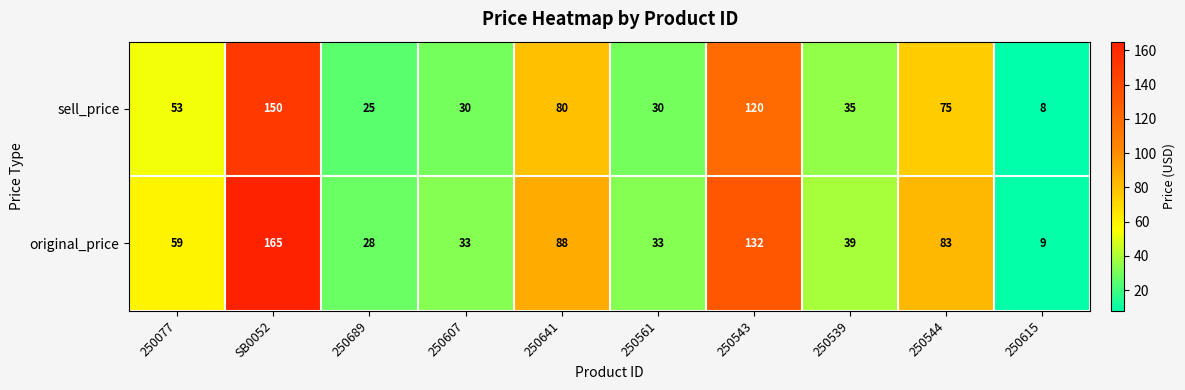

What is the spread (max minus min) of values at 250561?

3